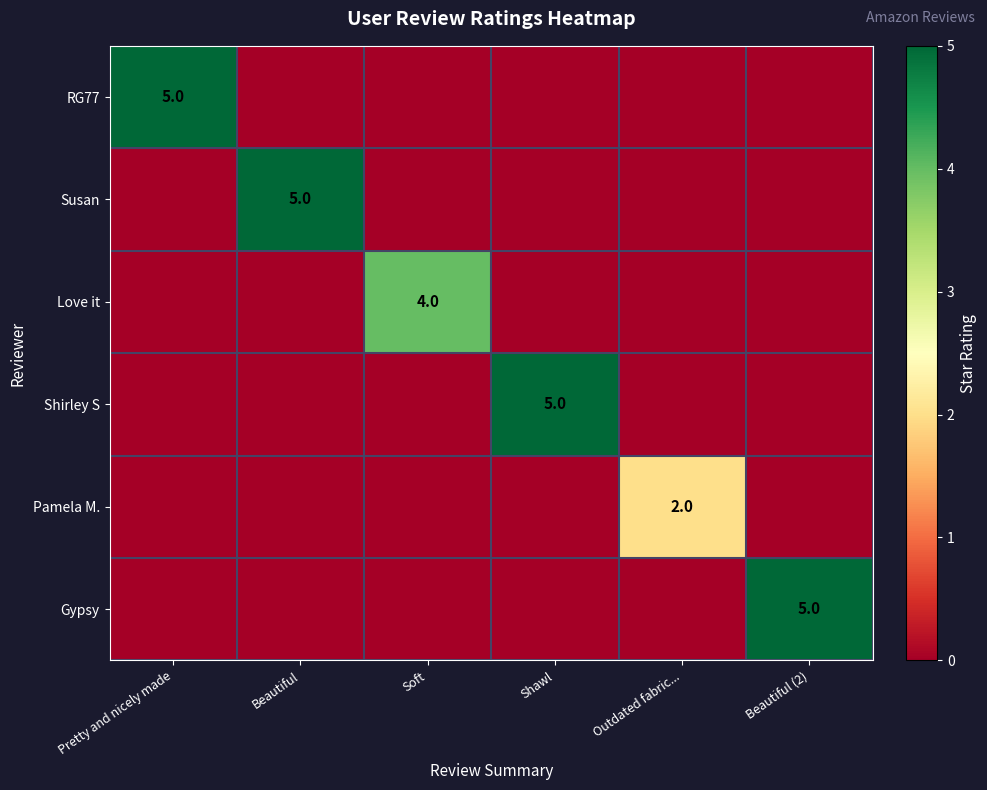

What is the maximum value shown in the chart?

5